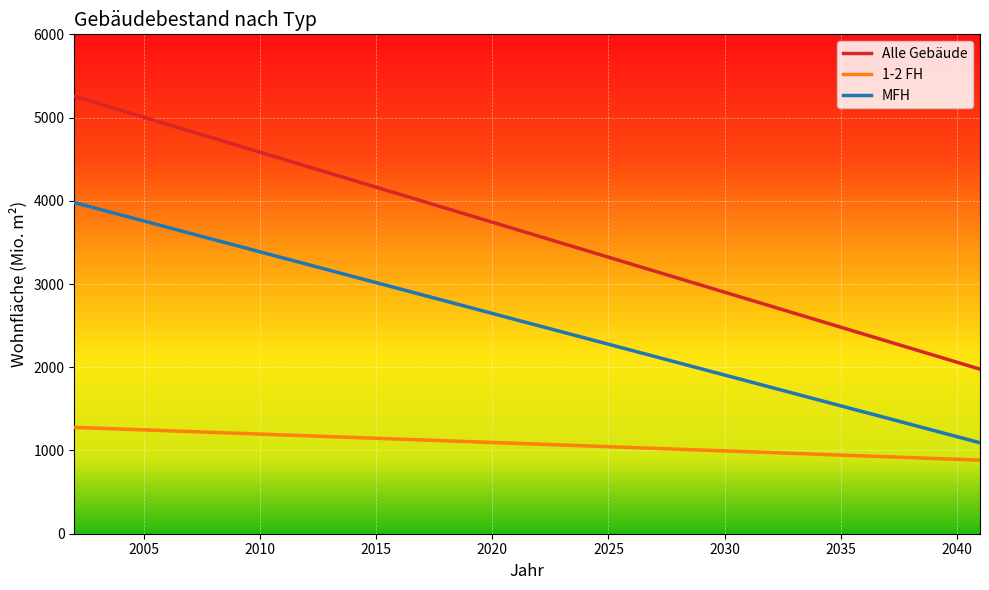

Rank the series by their average value, from lowest to highest.

1-2 FH, MFH, Alle Gebäude